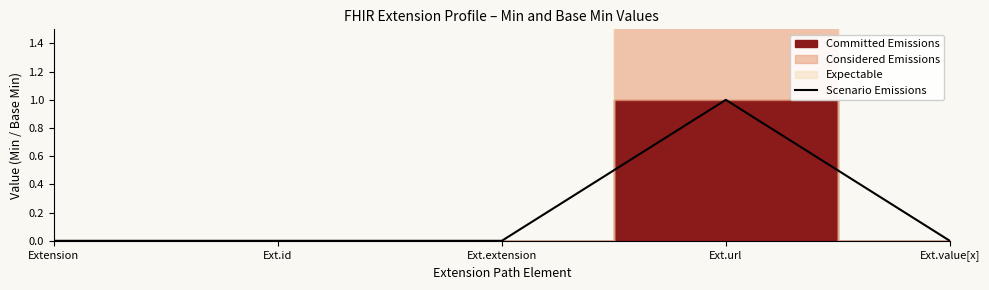

What is the difference between the maximum and minimum values?

1